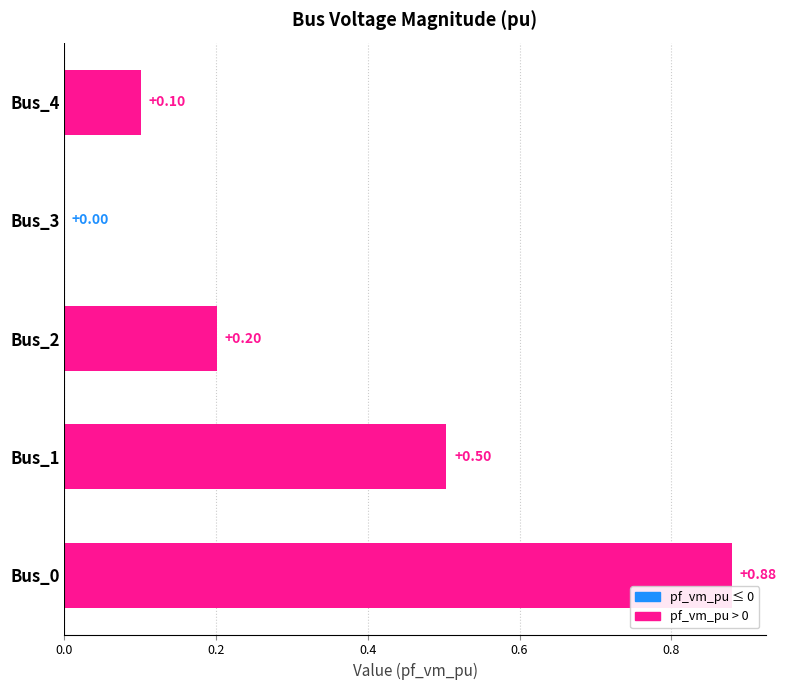

What is the sum of the values at Bus_0 and Bus_2?

1.1